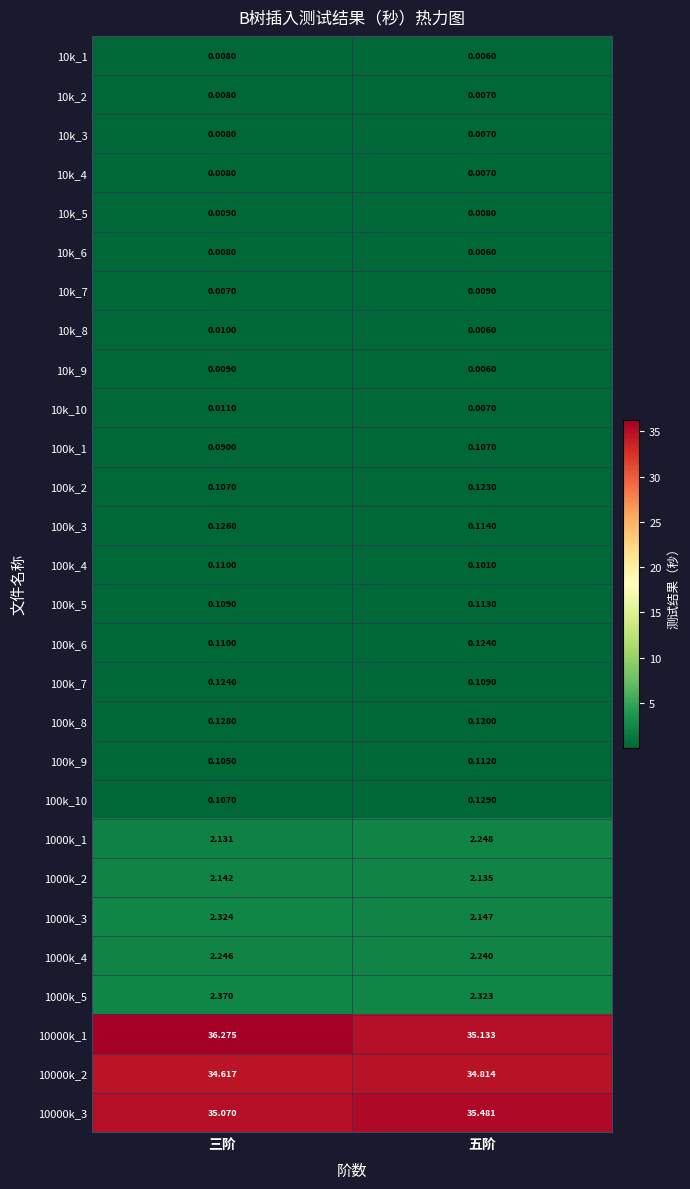

Count the number of data series in this chart.

28